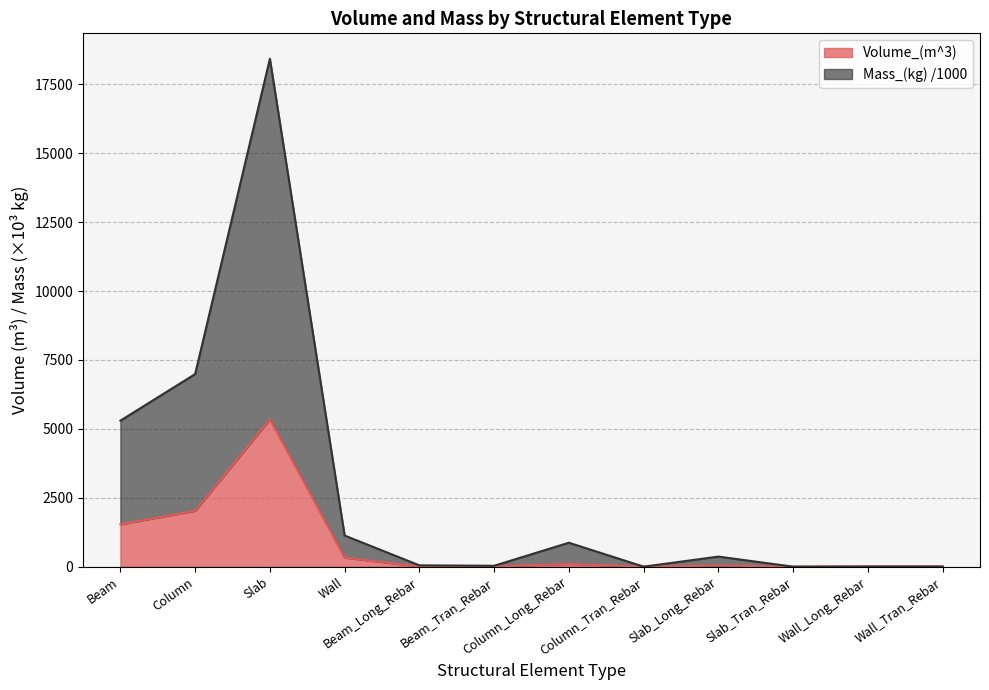

The Volume_(m^3) series shows 41.3 at Slab_Long_Rebar. True or false?

True